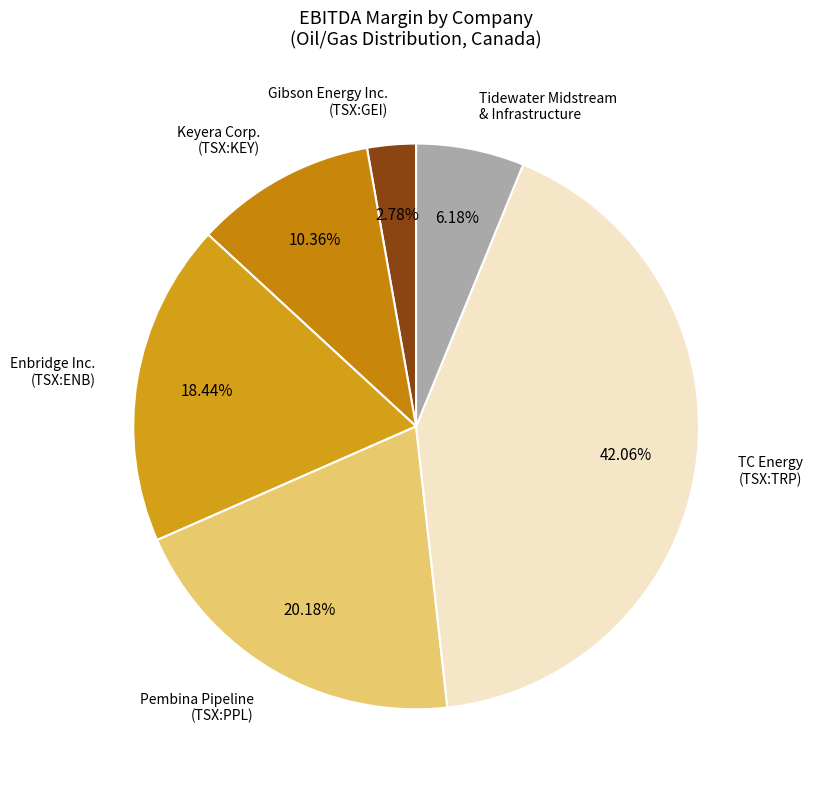

How many segments does this pie chart have?

6